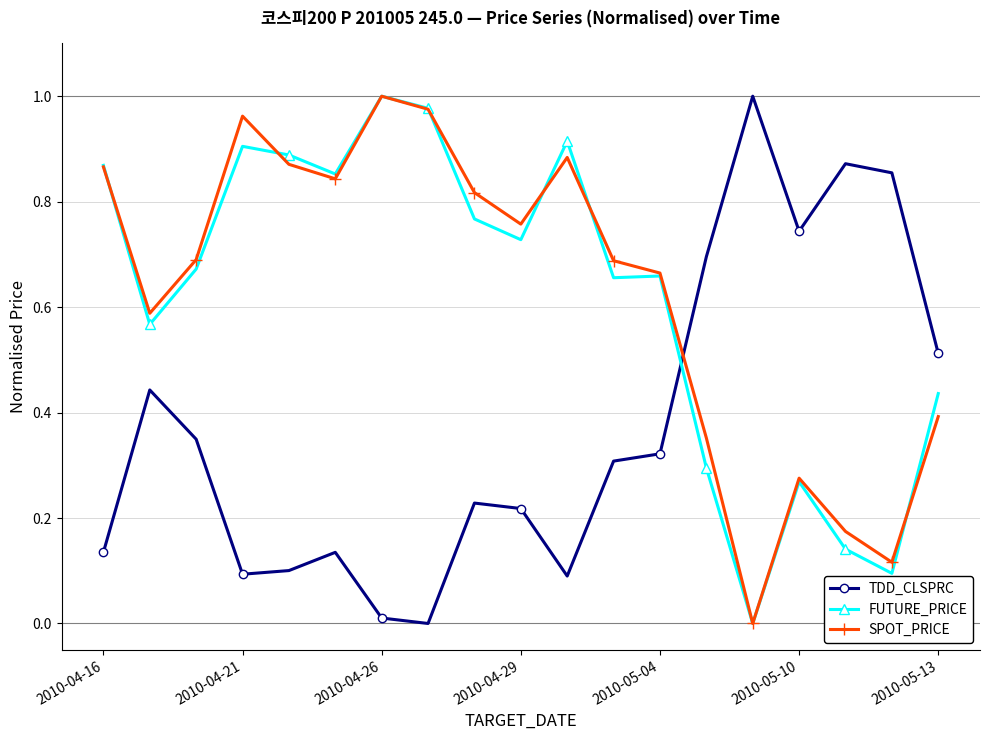

True or false: TDD_CLSPRC and SPOT_PRICE cross at least once.

True